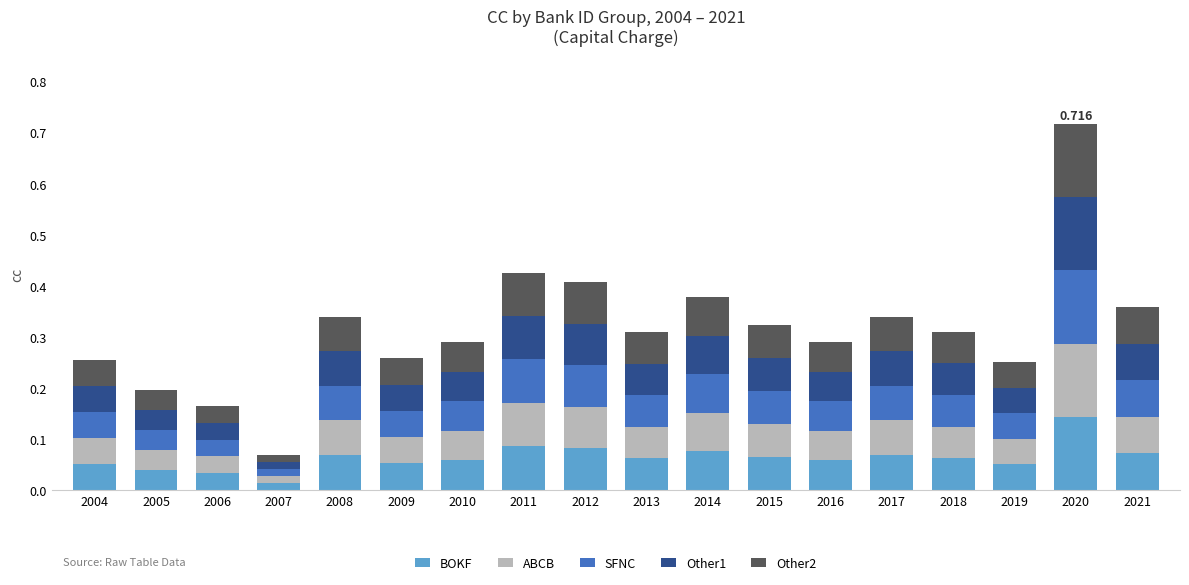

At which category is the sum across all series the highest?

2020